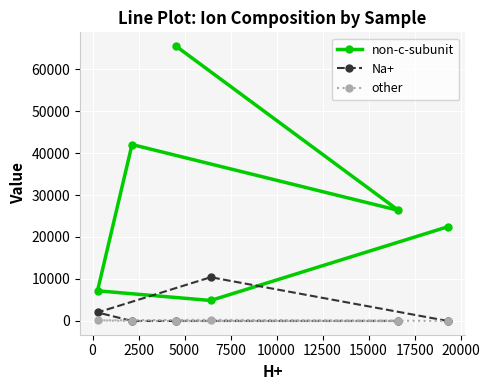

Rank the series by their maximum value, from lowest to highest.

other, Na+, non-c-subunit